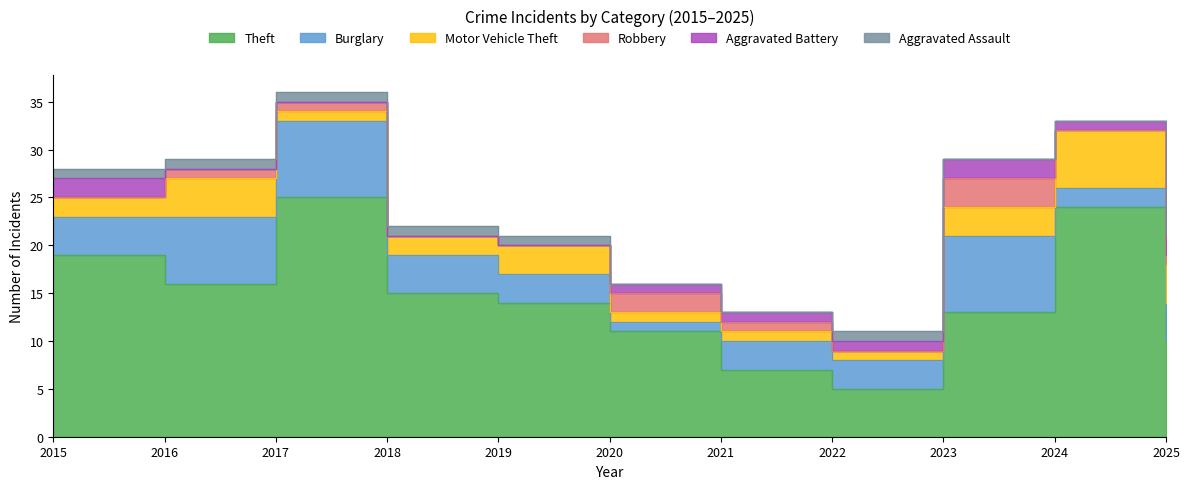

Where is the first local minimum for Motor Vehicle Theft?

2017